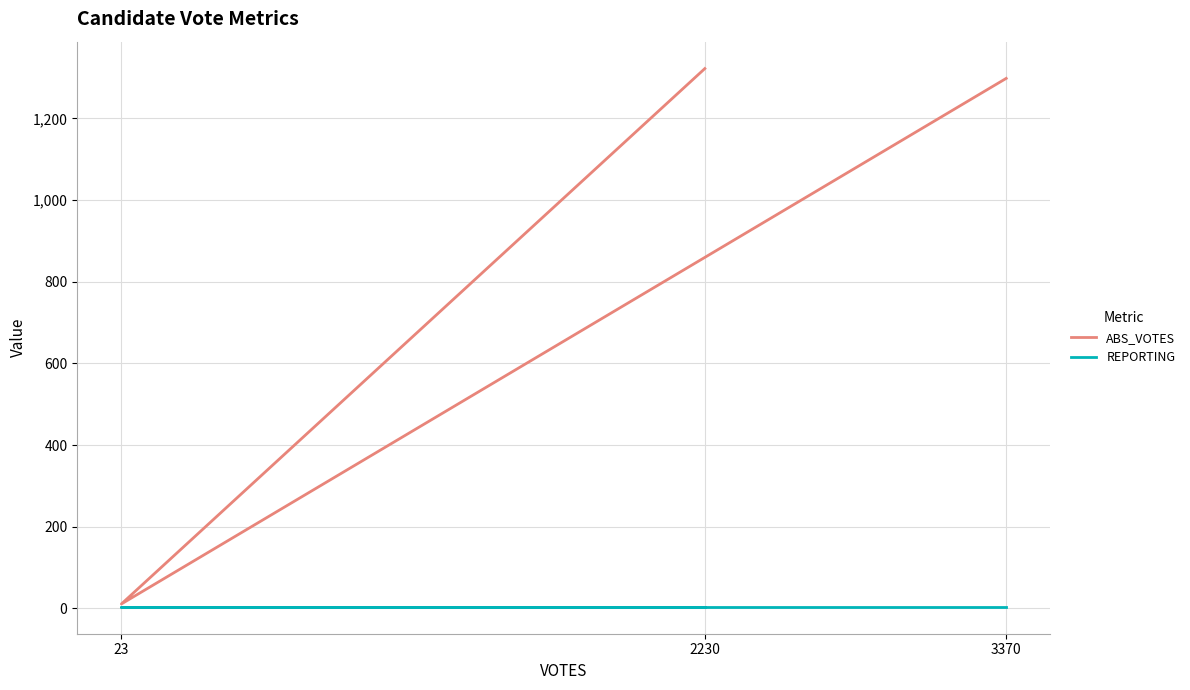

Where is ABS_VOTES nearest to the value 666?

3370